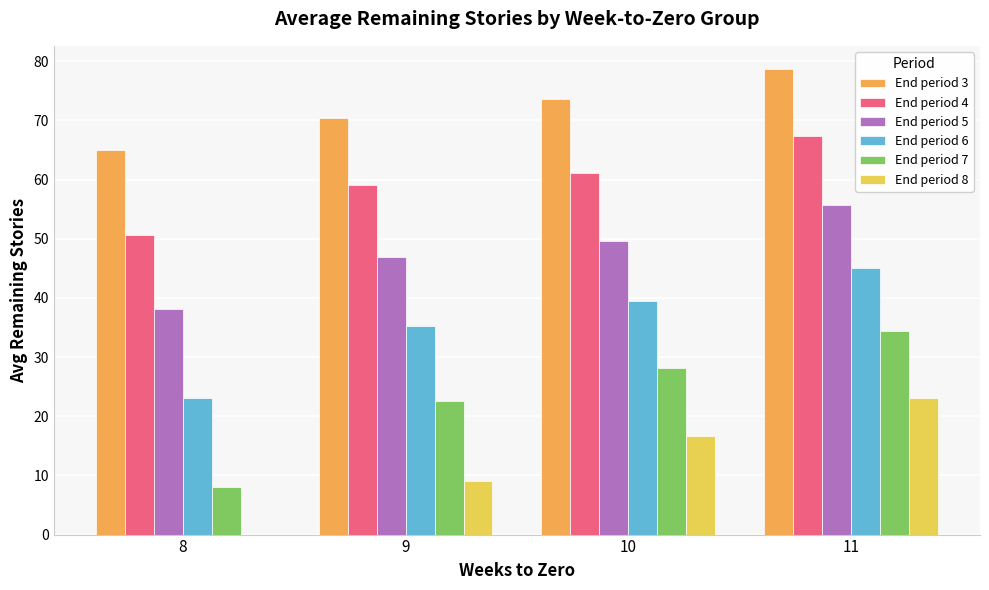

How many distinct data groups are displayed?

6